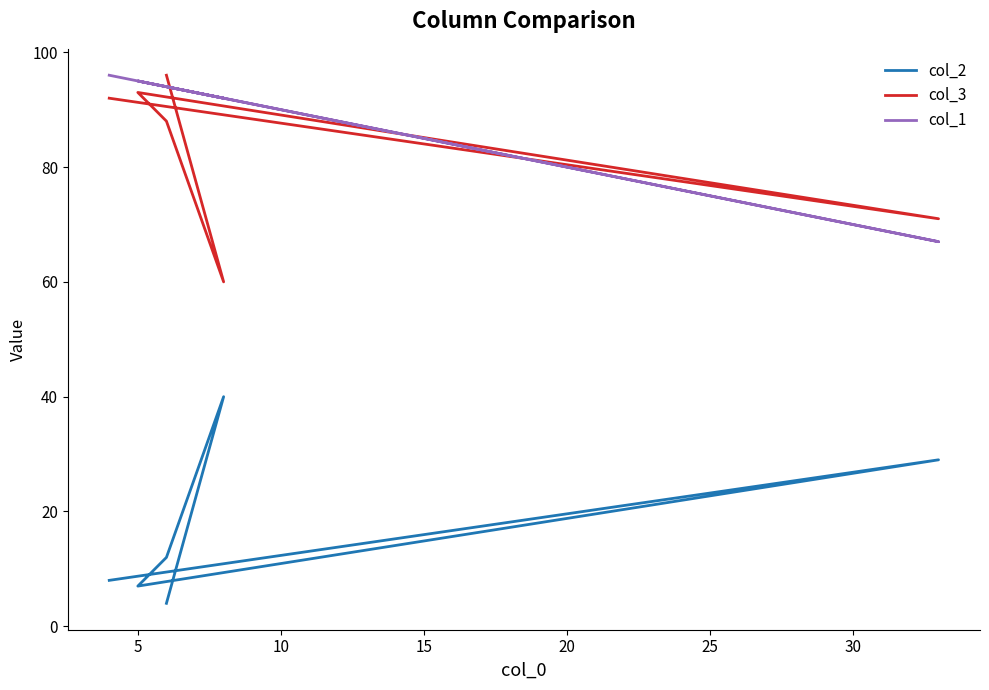

Reading right to left, what are all the values shown in this chart?

col_2: 4	40	12	7	29	8
col_3: 96	60	88	93	71	92
col_1: 94	92	94	95	67	96